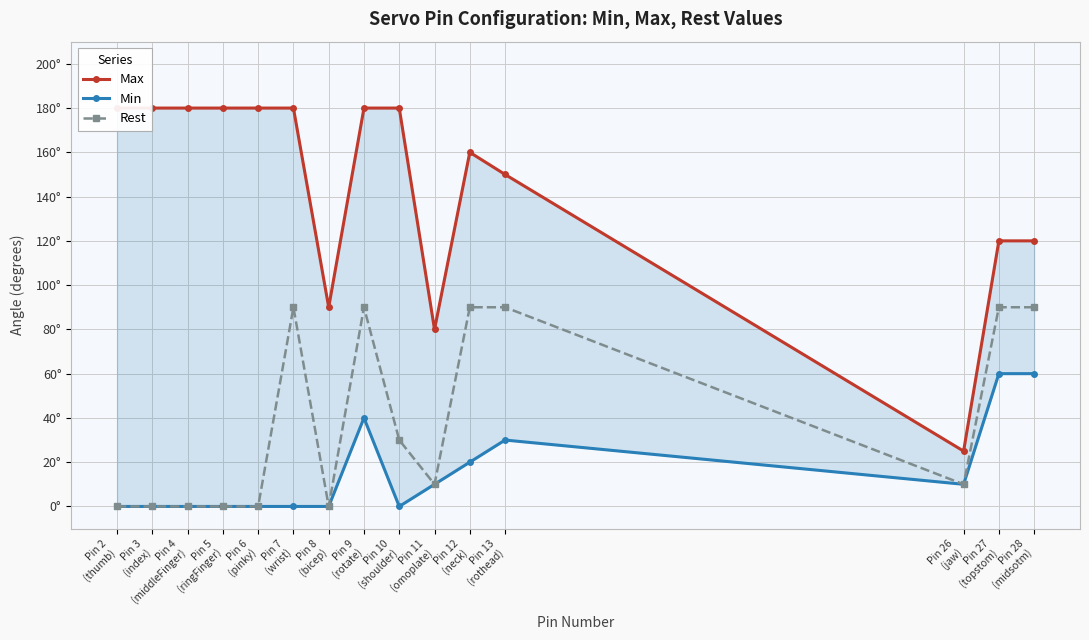

At which category is the sum across all series the highest?

Pin 9
(rotate)